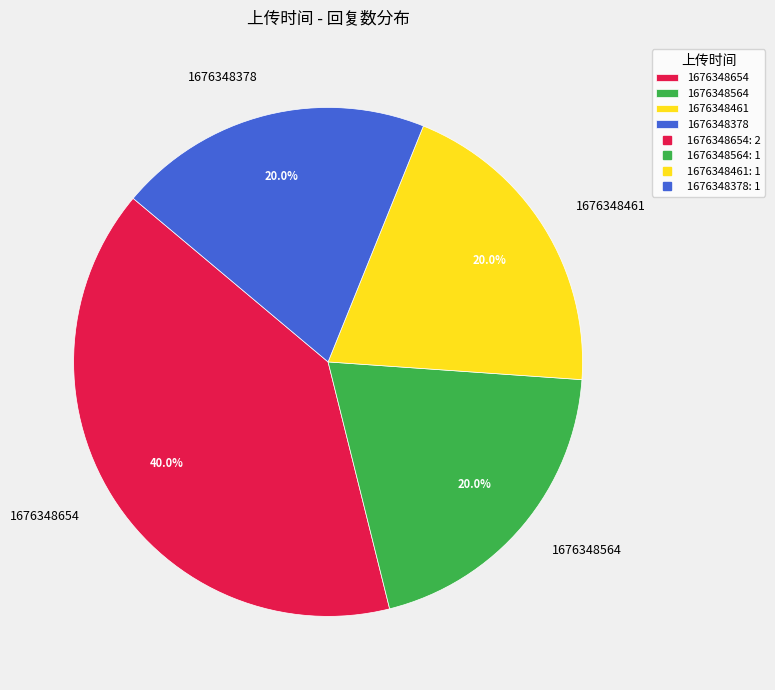

To the nearest percent, what is the average slice percentage?

25%